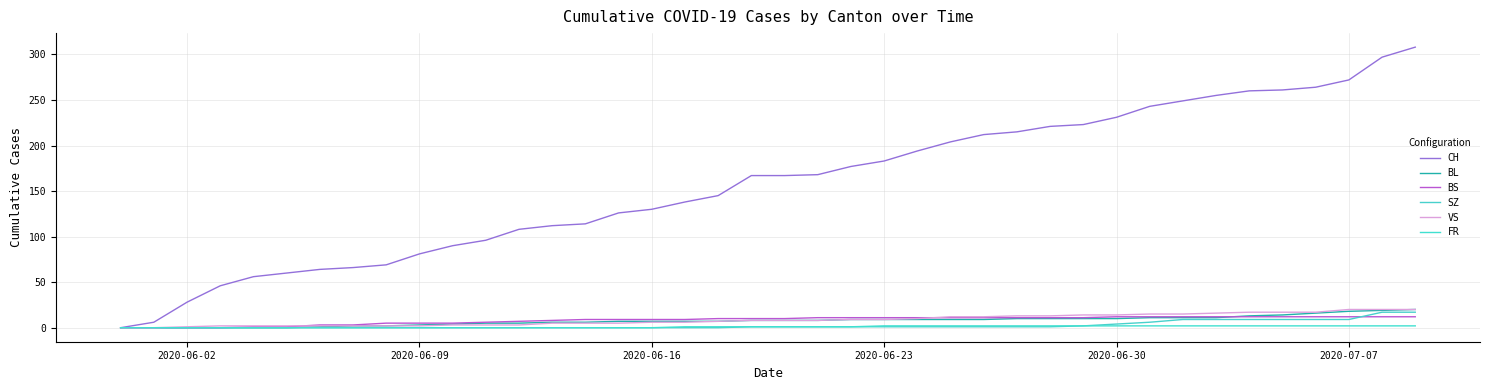

Which series has the largest range (max minus min)?

CH